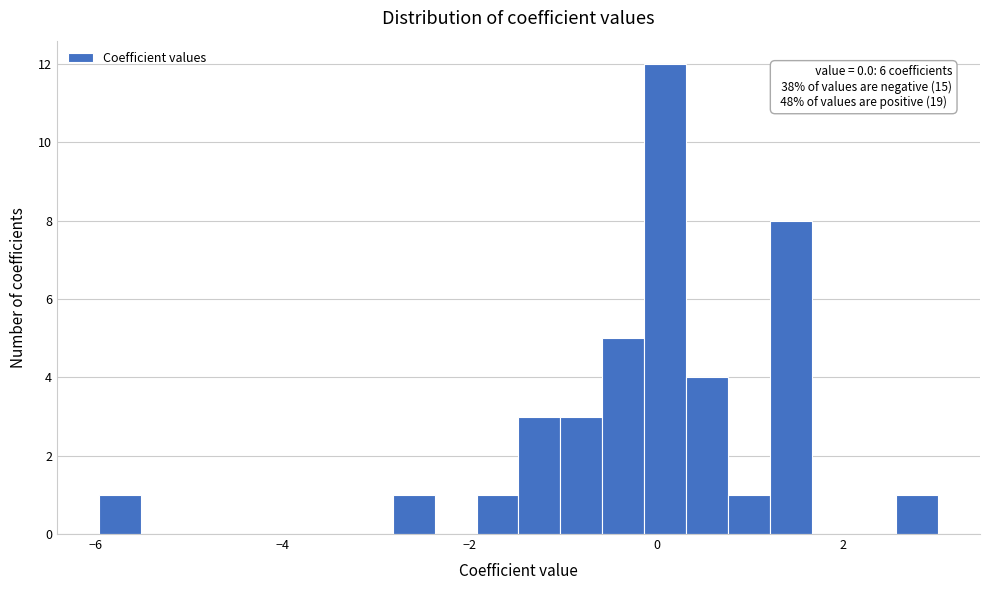

Read against the x-axis, roughly where is the centre of the tallest bar?

0.0